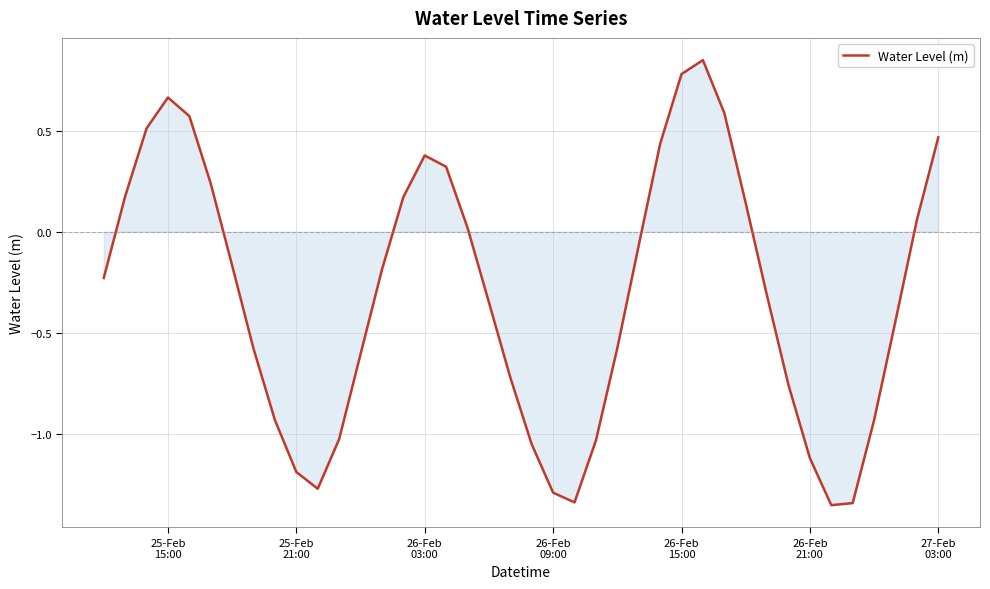

What is the difference between the maximum and minimum values?

2.2